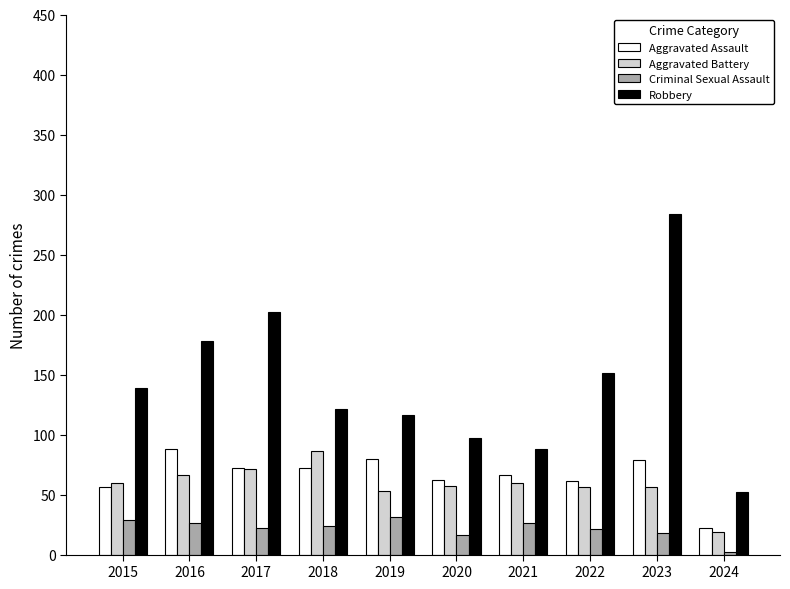

What is the sum of all Criminal Sexual Assault values?

215